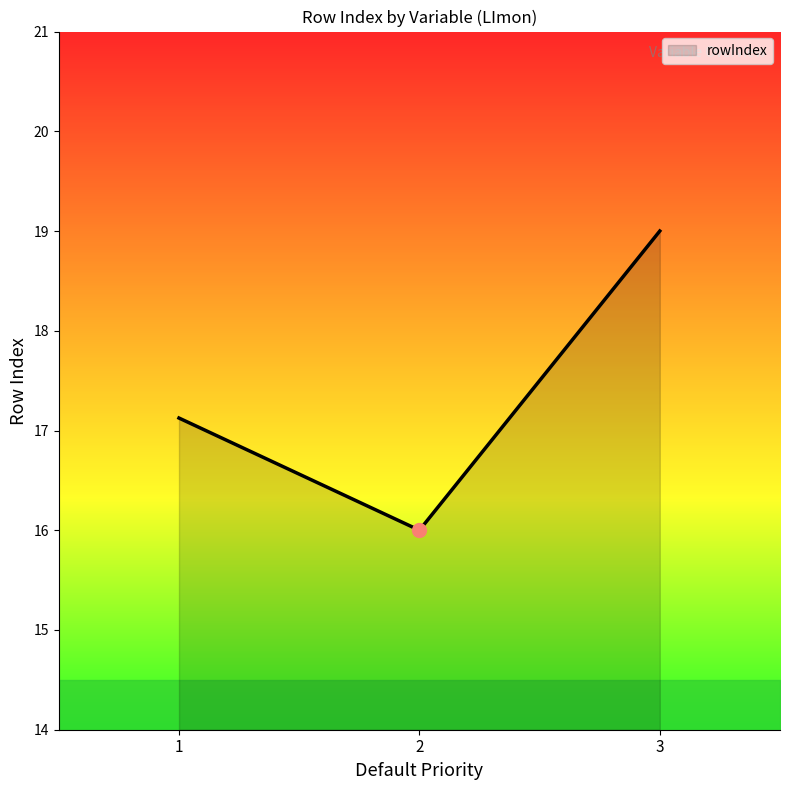

Which has a higher value, 3 or 2?

3